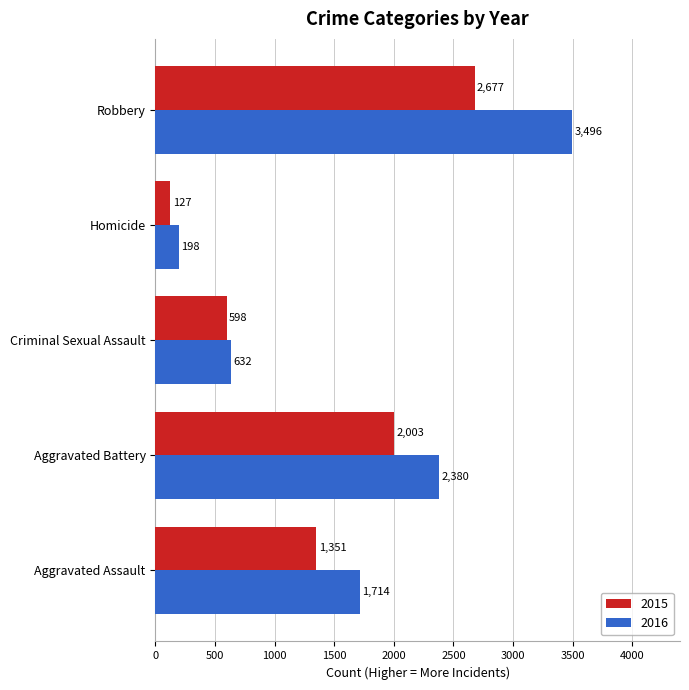

What is the sum of all 2015 values?

6756